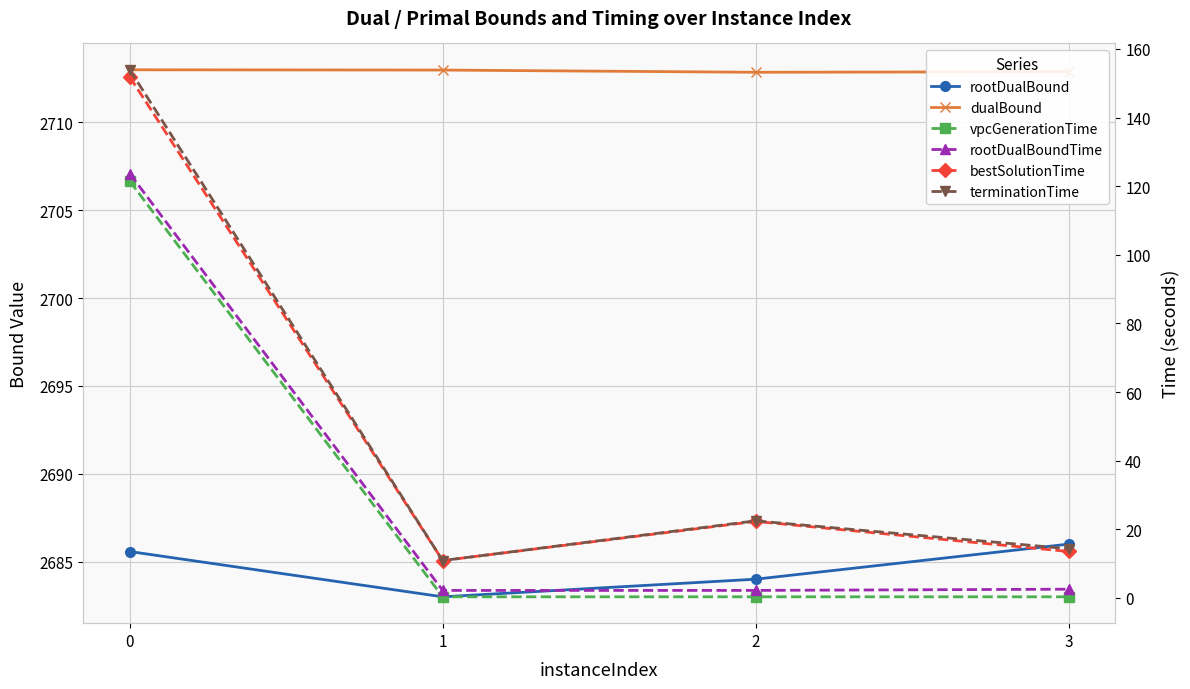

What is the difference between the maximum and minimum values in the rootDualBoundTime series?

121.5